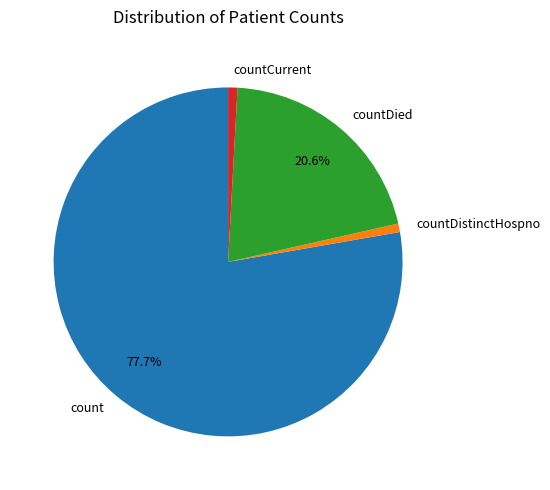

What percentage is NOT represented by count?

22.3%